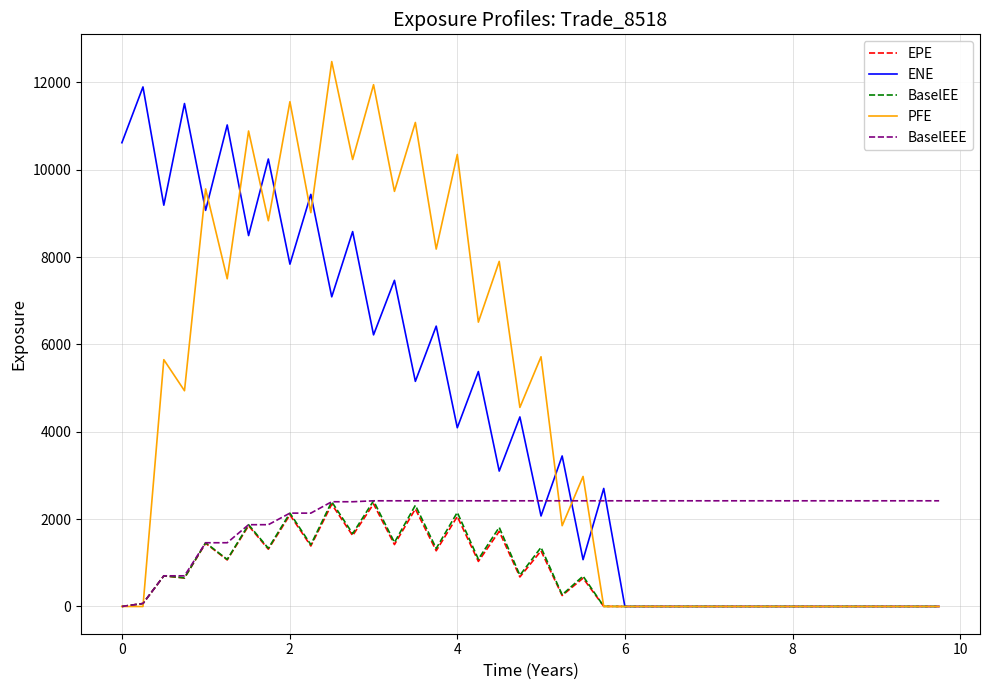

True or false: PFE and BaselEEE intersect in this chart.

True